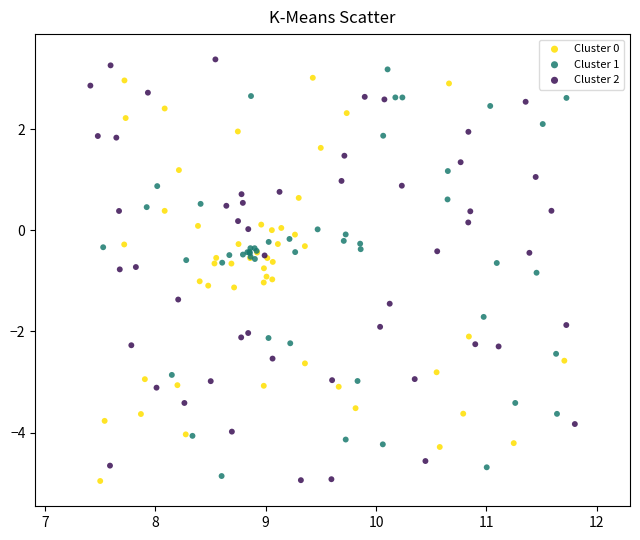

Which series has the largest Y range (max minus min)?

Cluster 2